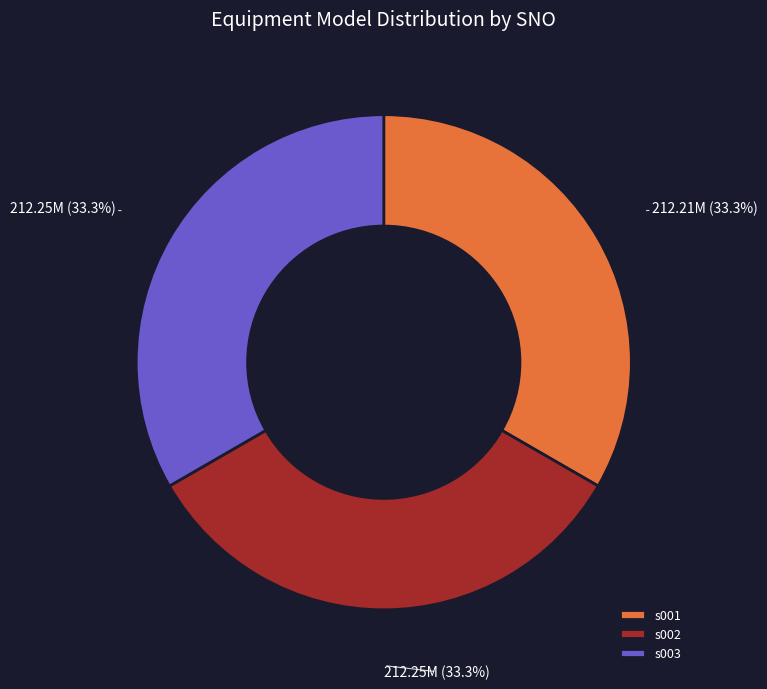

Approximately how many times larger is the value at s002 compared to s001?

1.0